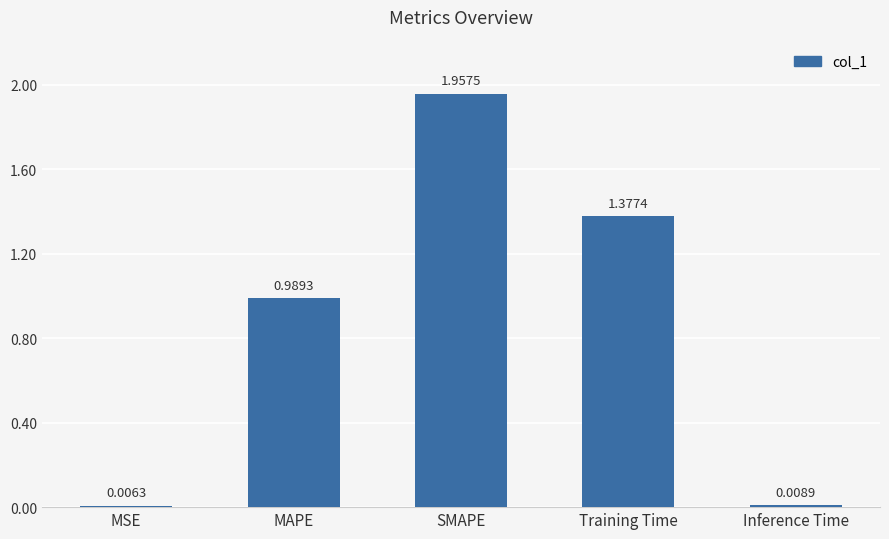

Which label corresponds to the largest value in the chart?

SMAPE